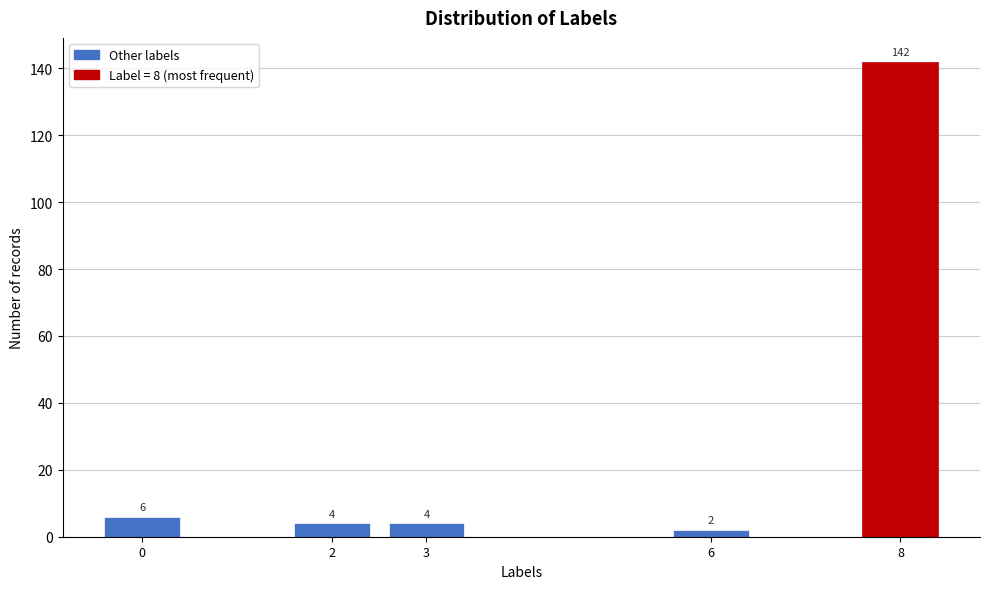

Reading right to left, what are all the values shown in this chart?

142	2	4	4	6